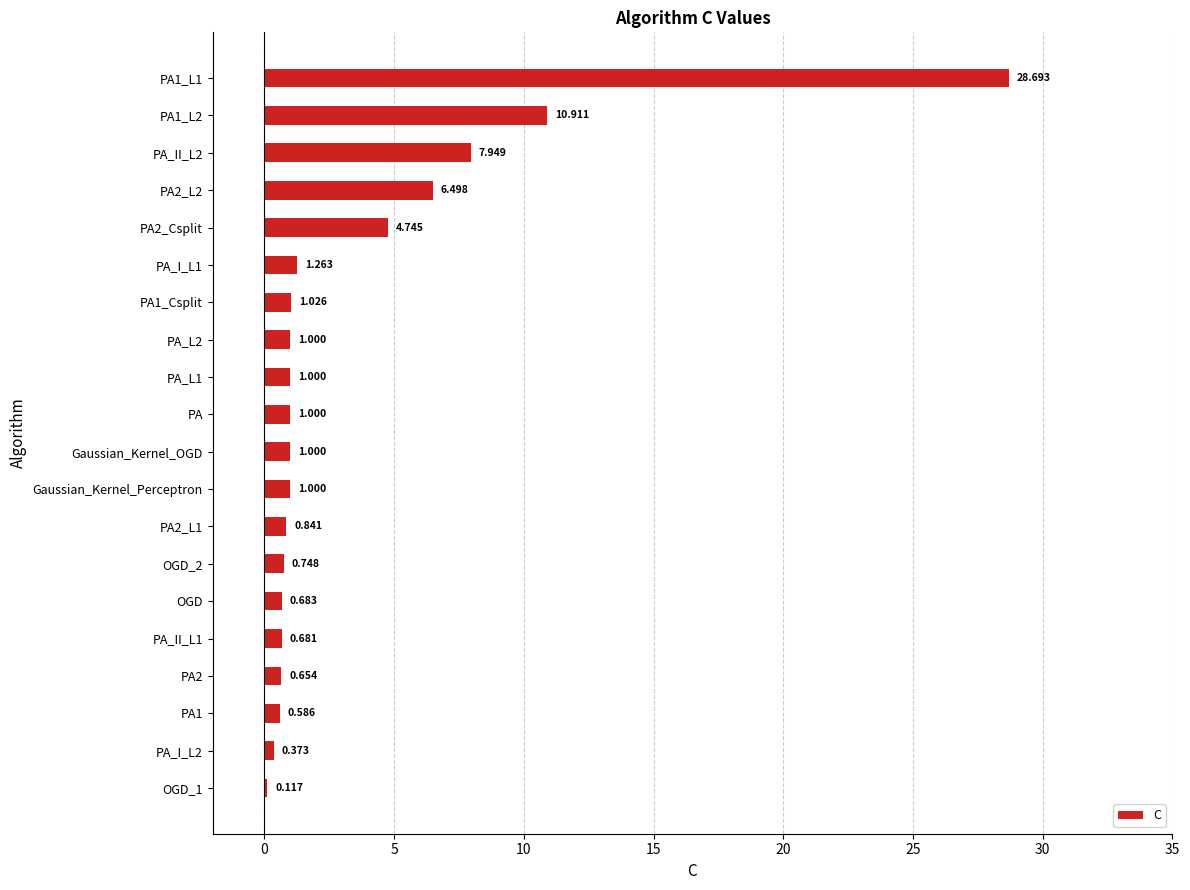

At which category does the chart reach its minimum across all series?

OGD_1